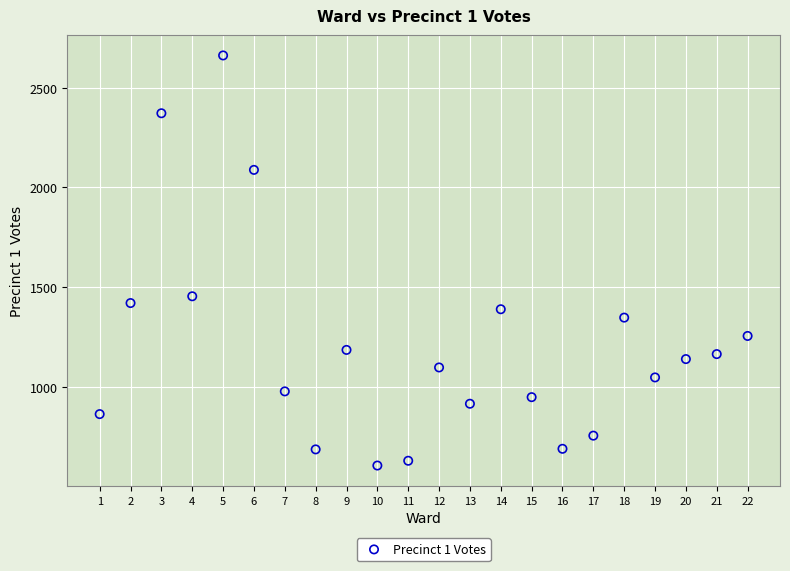

What is the range of X values (max minus min)?

21